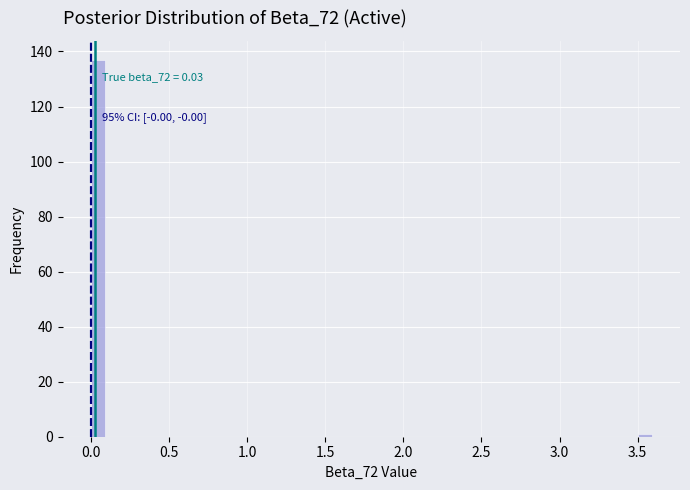

Read against the x-axis, roughly where is the centre of the tallest bar?

0.05